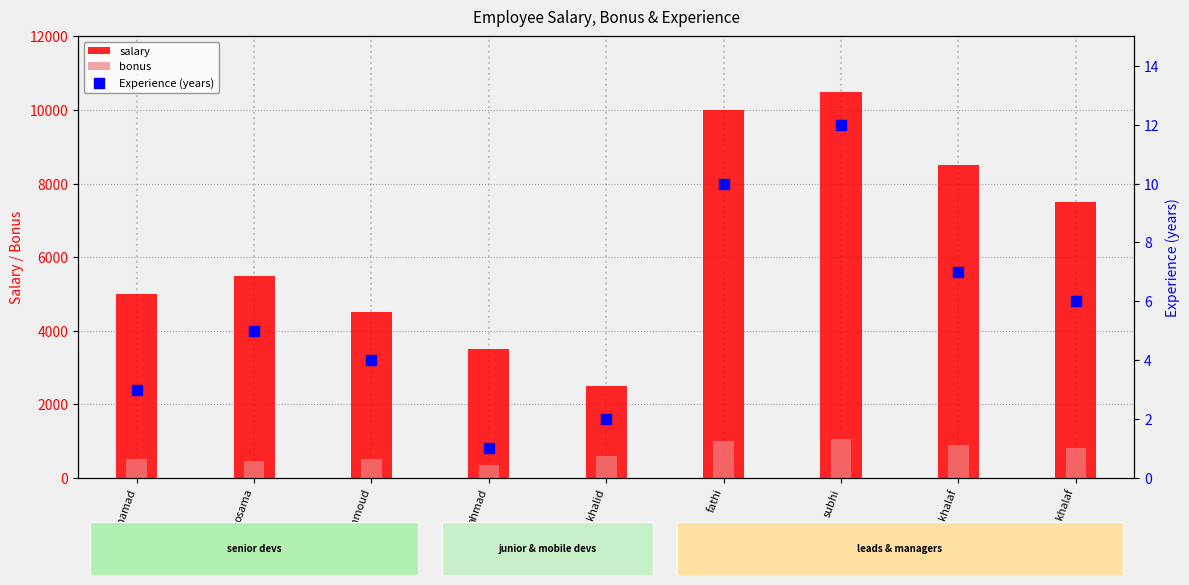

At how many categories does at least one series exceed 6581?

4